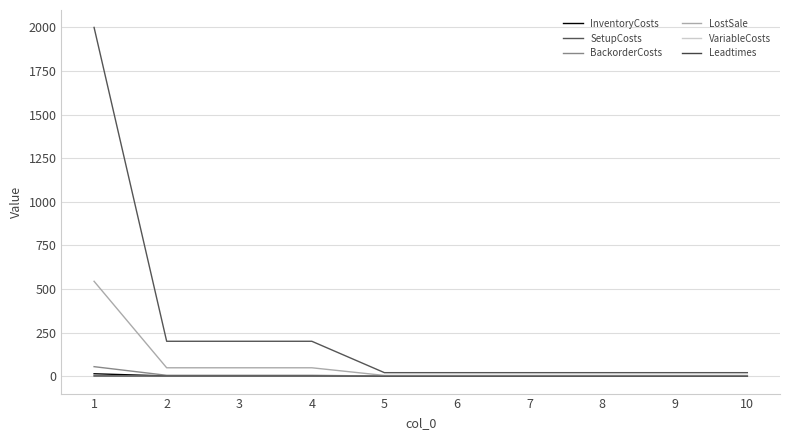

True or false: LostSale and Leadtimes cross at least once.

False